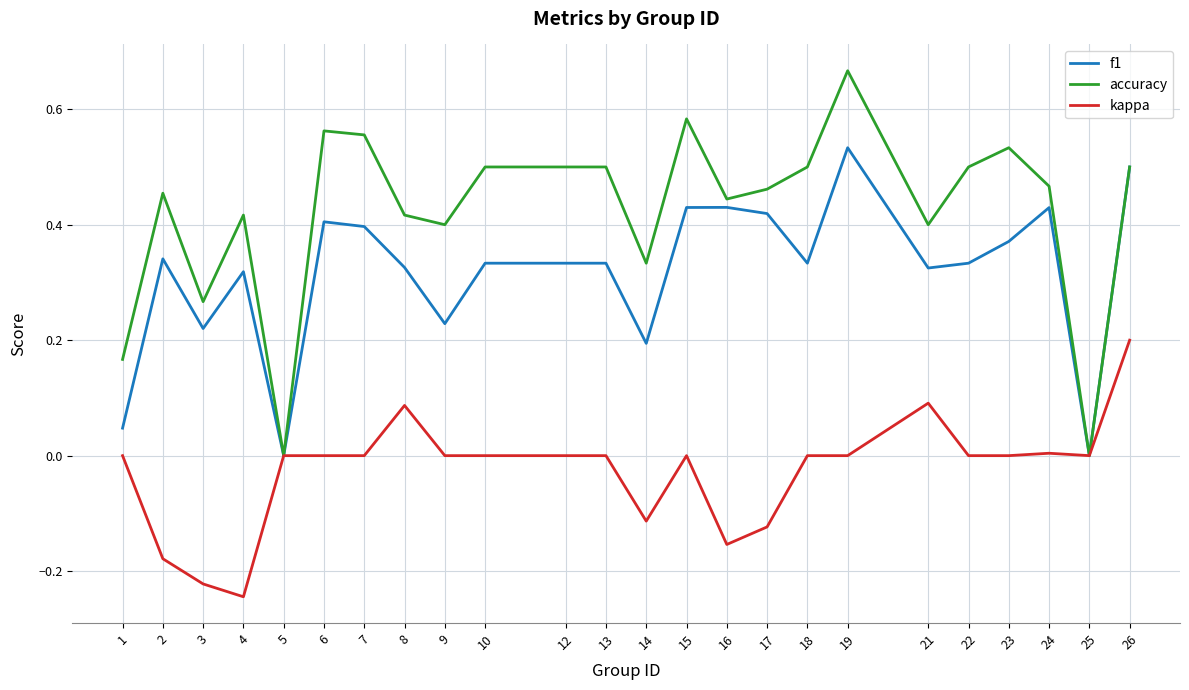

Is it true that accuracy equals 0.0 at 25?

True